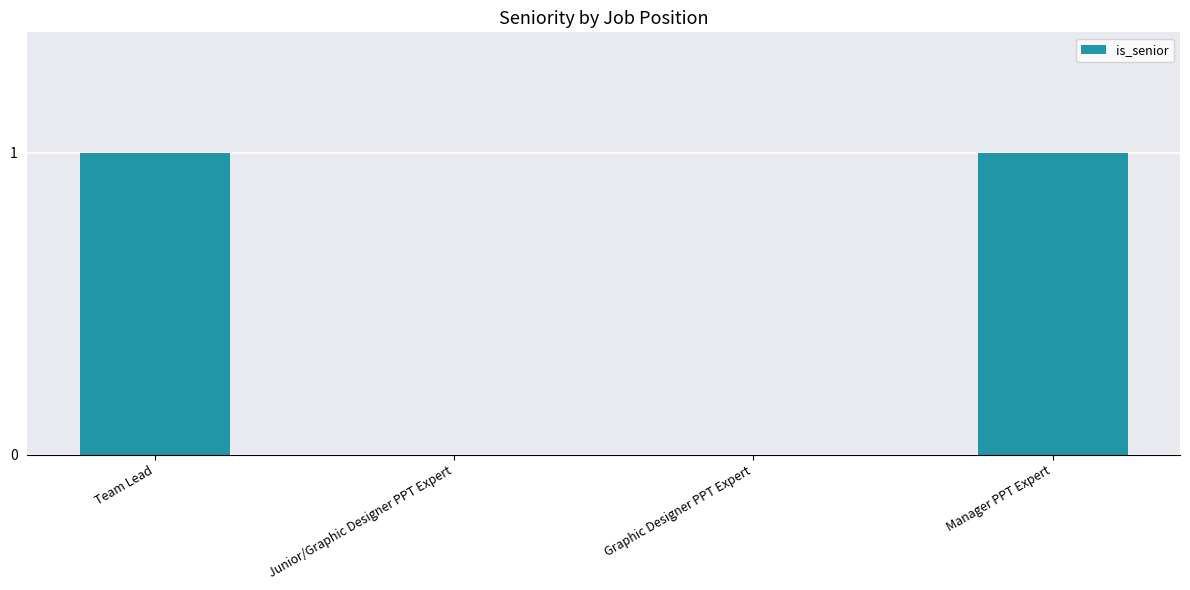

What is the ratio of the value at Team Lead to the value at Manager PPT Expert?

1.0